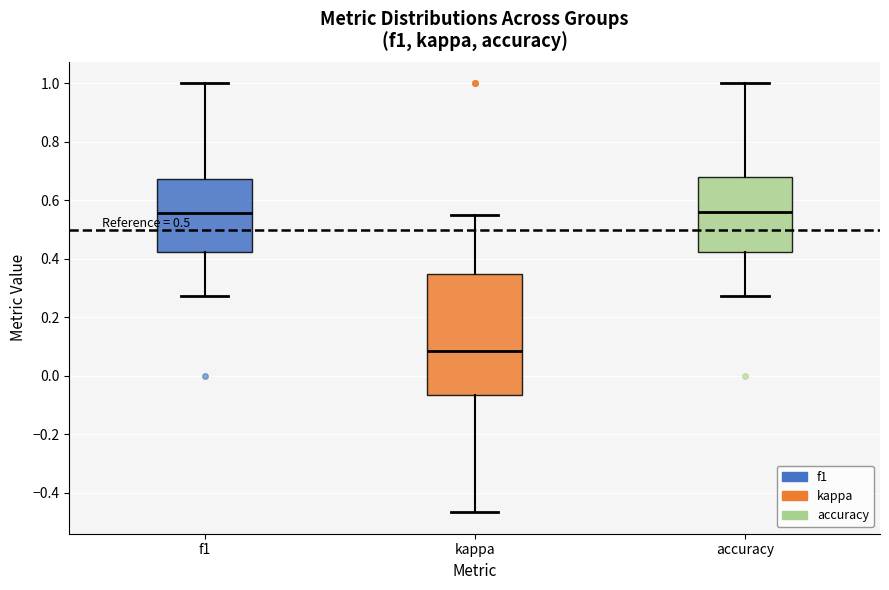

Which box's median line is the lowest?

kappa